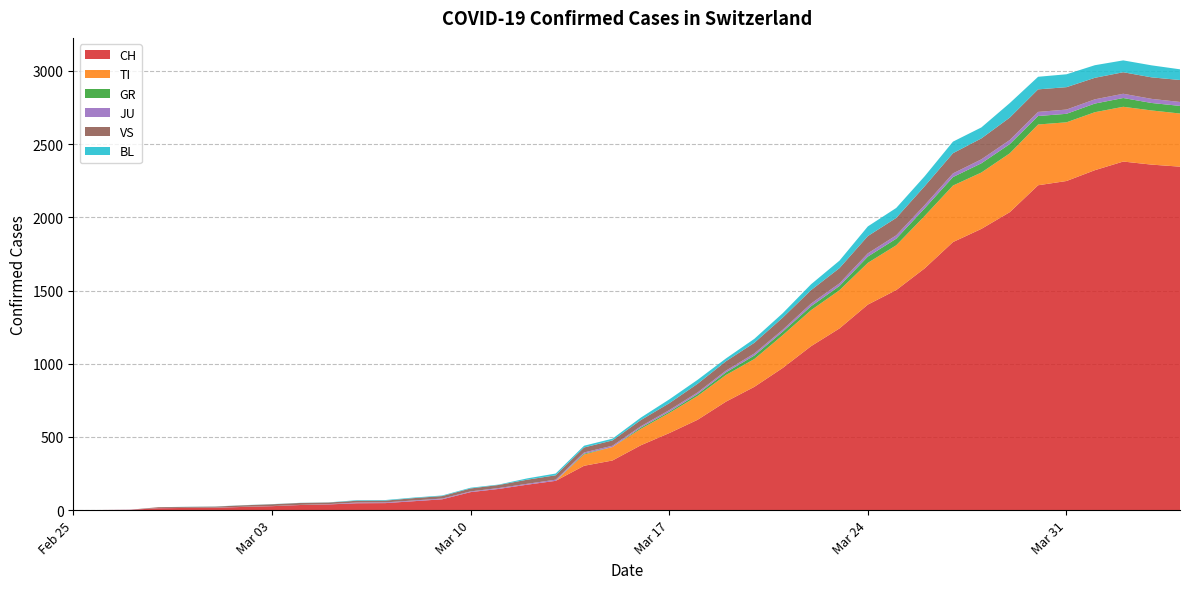

Reading left to right, what are all the values shown in this chart?

CH: 2020-02-25=0	2020-02-26=1	2020-02-27=2	2020-02-28=13	2020-02-29=15	2020-03-01=16	2020-03-02=22	2020-03-03=27	2020-03-04=35	2020-03-05=39	2020-03-06=47	2020-03-07=48	2020-03-08=61	2020-03-09=74	2020-03-10=123	2020-03-11=145	2020-03-12=174	2020-03-13=200	2020-03-14=303	2020-03-15=339	2020-03-16=443	2020-03-17=526	2020-03-18=617	2020-03-19=741	2020-03-20=842	2020-03-21=971	2020-03-22=1120	2020-03-23=1241	2020-03-24=1404	2020-03-25=1503	2020-03-26=1651	2020-03-27=1831	2020-03-28=1921	2020-03-29=2035	2020-03-30=2219	2020-03-31=2248	2020-04-01=2322	2020-04-02=2381	2020-04-03=2360	2020-04-04=2346
TI: 2020-02-25=0	2020-02-26=0	2020-02-27=0	2020-02-28=0	2020-02-29=0	2020-03-01=0	2020-03-02=0	2020-03-03=0	2020-03-04=0	2020-03-05=0	2020-03-06=0	2020-03-07=0	2020-03-08=0	2020-03-09=0	2020-03-10=0	2020-03-11=0	2020-03-12=0	2020-03-13=0	2020-03-14=77	2020-03-15=92	2020-03-16=112	2020-03-17=137	2020-03-18=163	2020-03-19=182	2020-03-20=190	2020-03-21=224	2020-03-22=246	2020-03-23=261	2020-03-24=285	2020-03-25=306	2020-03-26=358	2020-03-27=386	2020-03-28=385	2020-03-29=402	2020-03-30=415	2020-03-31=401	2020-04-01=396	2020-04-02=374	2020-04-03=370	2020-04-04=363
GR: 2020-02-25=0	2020-02-26=0	2020-02-27=0	2020-02-28=0	2020-02-29=0	2020-03-01=0	2020-03-02=0	2020-03-03=0	2020-03-04=0	2020-03-05=0	2020-03-06=0	2020-03-07=0	2020-03-08=0	2020-03-09=0	2020-03-10=0	2020-03-11=0	2020-03-12=0	2020-03-13=0	2020-03-14=6	2020-03-15=0	2020-03-16=9	2020-03-17=9	2020-03-18=13	2020-03-19=18	2020-03-20=24	2020-03-21=24	2020-03-22=27	2020-03-23=29	2020-03-24=43	2020-03-25=45	2020-03-26=52	2020-03-27=58	2020-03-28=63	2020-03-29=63	2020-03-30=58	2020-03-31=58	2020-04-01=59	2020-04-02=60	2020-04-03=51	2020-04-04=52
JU: 2020-02-25=0	2020-02-26=0	2020-02-27=1	2020-02-28=1	2020-02-29=1	2020-03-01=1	2020-03-02=1	2020-03-03=1	2020-03-04=1	2020-03-05=2	2020-03-06=5	2020-03-07=5	2020-03-08=5	2020-03-09=5	2020-03-10=5	2020-03-11=6	2020-03-12=6	2020-03-13=8	2020-03-14=8	2020-03-15=9	2020-03-16=9	2020-03-17=11	2020-03-18=11	2020-03-19=12	2020-03-20=14	2020-03-21=13	2020-03-22=18	2020-03-23=18	2020-03-24=22	2020-03-25=23	2020-03-26=22	2020-03-27=25	2020-03-28=27	2020-03-29=28	2020-03-30=28	2020-03-31=29	2020-04-01=29	2020-04-02=29	2020-04-03=28	2020-04-04=27
VS: 2020-02-25=0	2020-02-26=0	2020-02-27=0	2020-02-28=6	2020-02-29=6	2020-03-01=7	2020-03-02=10	2020-03-03=12	2020-03-04=13	2020-03-05=11	2020-03-06=12	2020-03-07=12	2020-03-08=16	2020-03-09=17	2020-03-10=20	2020-03-11=21	2020-03-12=28	2020-03-13=30	2020-03-14=34	2020-03-15=36	2020-03-16=42	2020-03-17=47	2020-03-18=59	2020-03-19=64	2020-03-20=73	2020-03-21=83	2020-03-22=92	2020-03-23=104	2020-03-24=118	2020-03-25=119	2020-03-26=129	2020-03-27=138	2020-03-28=143	2020-03-29=153	2020-03-30=154	2020-03-31=153	2020-04-01=147	2020-04-02=147	2020-04-03=147	2020-04-04=150
BL: 2020-02-25=0	2020-02-26=0	2020-02-27=0	2020-02-28=0	2020-02-29=1	2020-03-01=1	2020-03-02=1	2020-03-03=1	2020-03-04=1	2020-03-05=1	2020-03-06=4	2020-03-07=4	2020-03-08=4	2020-03-09=4	2020-03-10=5	2020-03-11=3	2020-03-12=9	2020-03-13=12	2020-03-14=12	2020-03-15=12	2020-03-16=17	2020-03-17=26	2020-03-18=27	2020-03-19=19	2020-03-20=27	2020-03-21=30	2020-03-22=40	2020-03-23=51	2020-03-24=66	2020-03-25=68	2020-03-26=68	2020-03-27=79	2020-03-28=75	2020-03-29=99	2020-03-30=86	2020-03-31=88	2020-04-01=86	2020-04-02=81	2020-04-03=82	2020-04-04=73